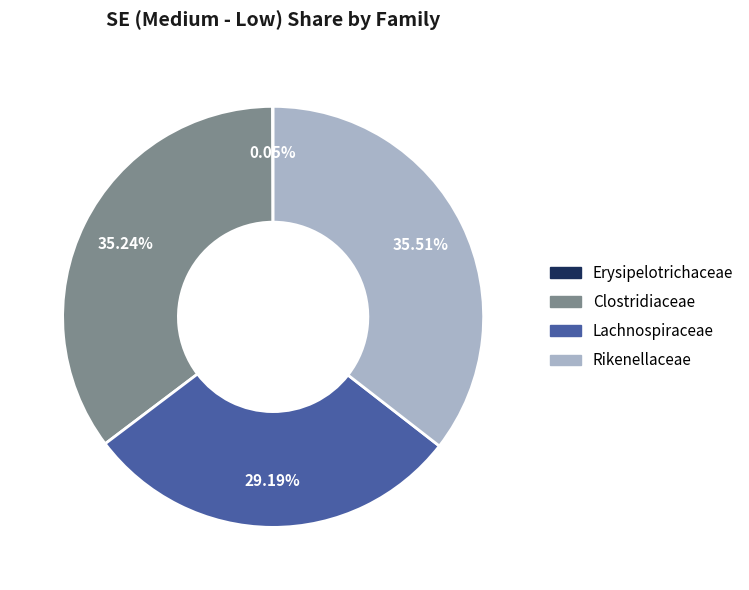

Is there a majority slice in this chart?

No